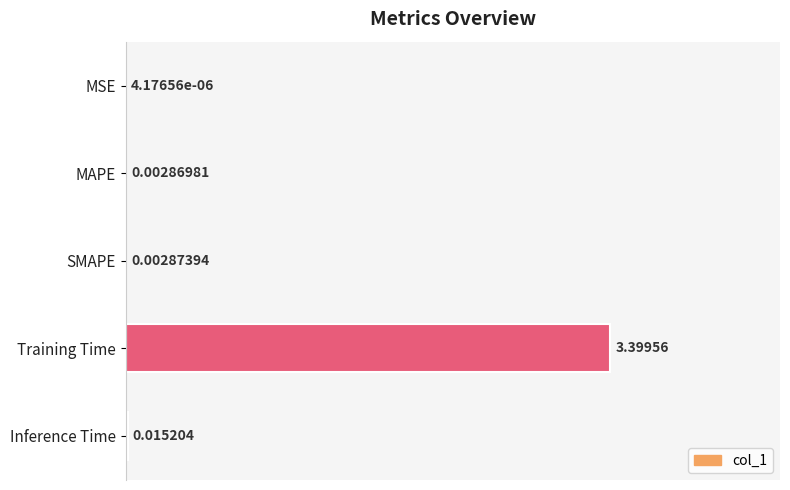

What is the maximum value shown in the chart?

1.0